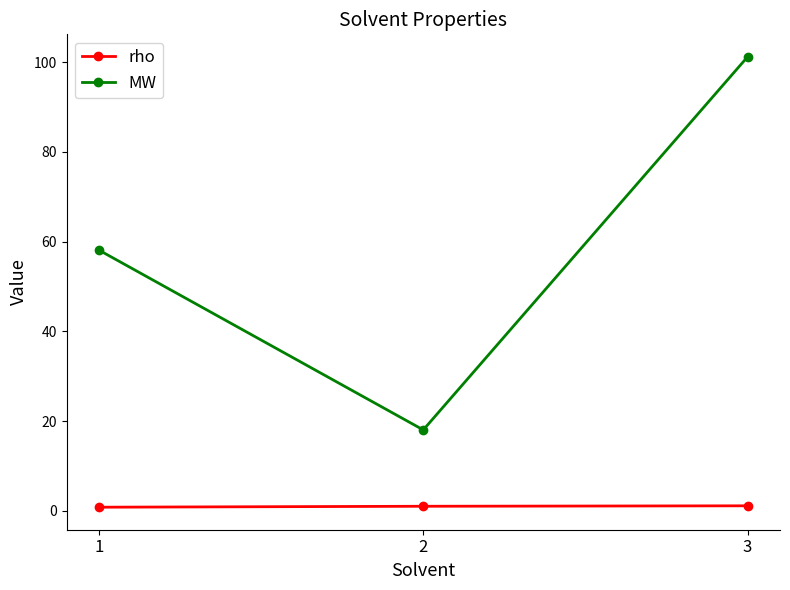

What is the value of the rho point at the 3rd from the left?

1.1